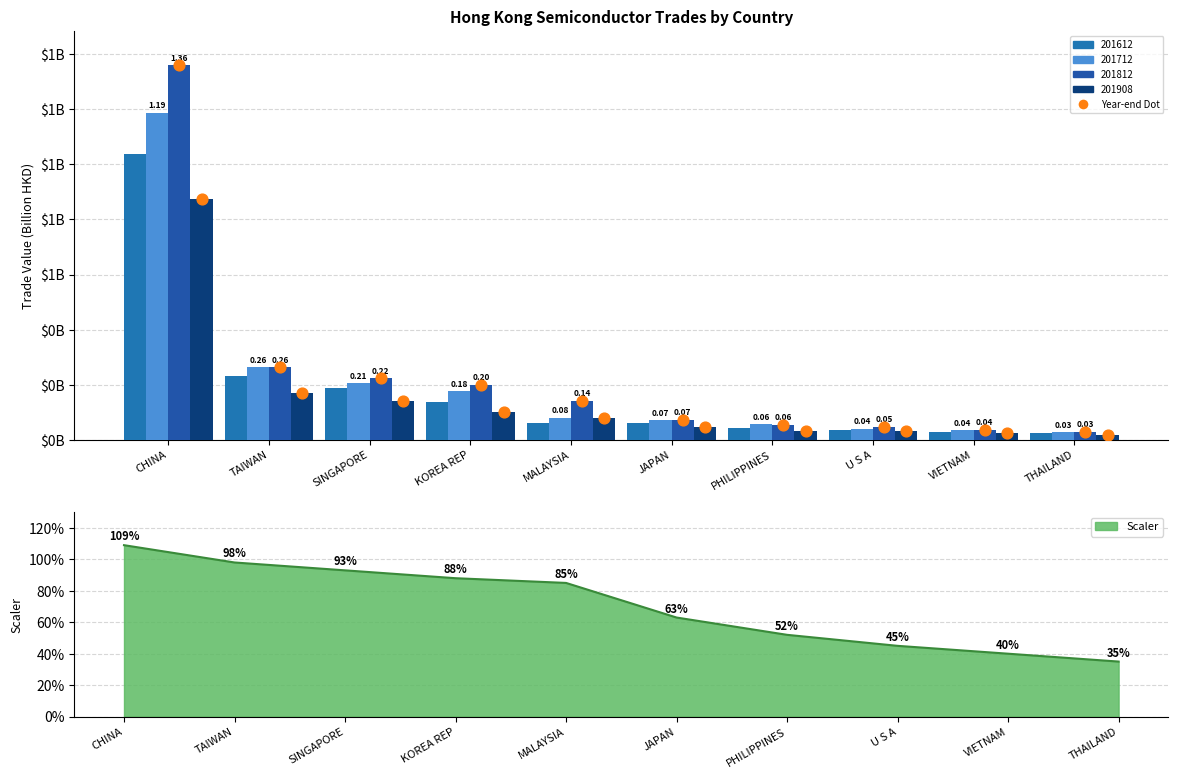

Which series reaches the minimum Y coordinate?

201908 dot